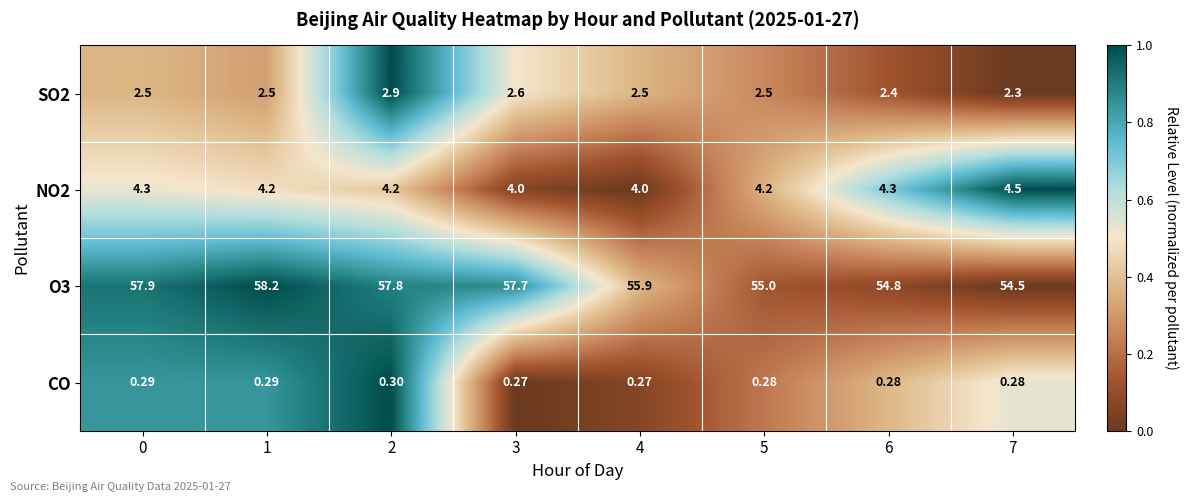

Is the value of CO at 3 greater than the value of NO2 at 0?

No